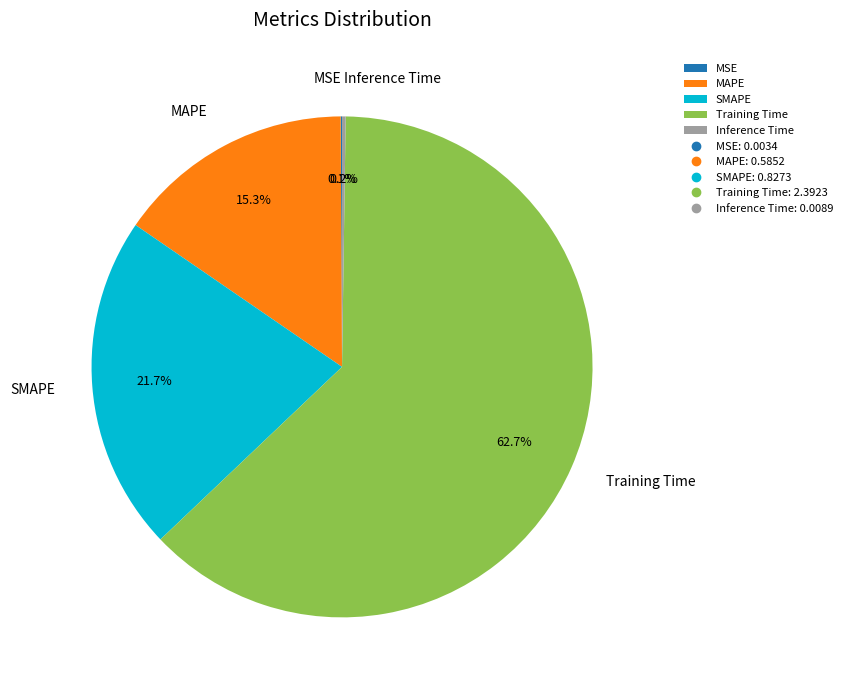

To the nearest percent, what percentage of the pie is Training Time?

63%